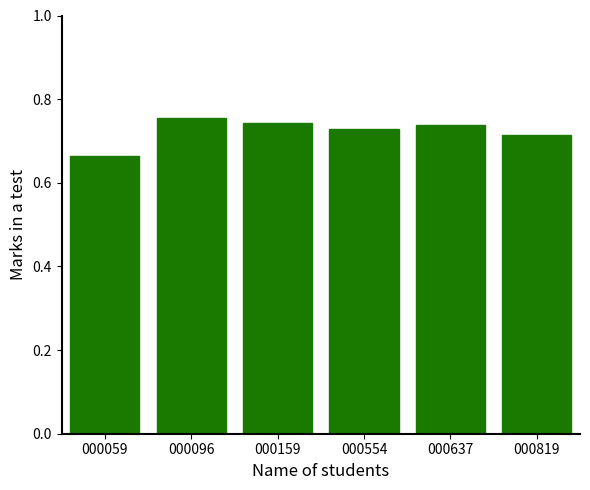

Which has a higher value, 000059 or 000637?

000637